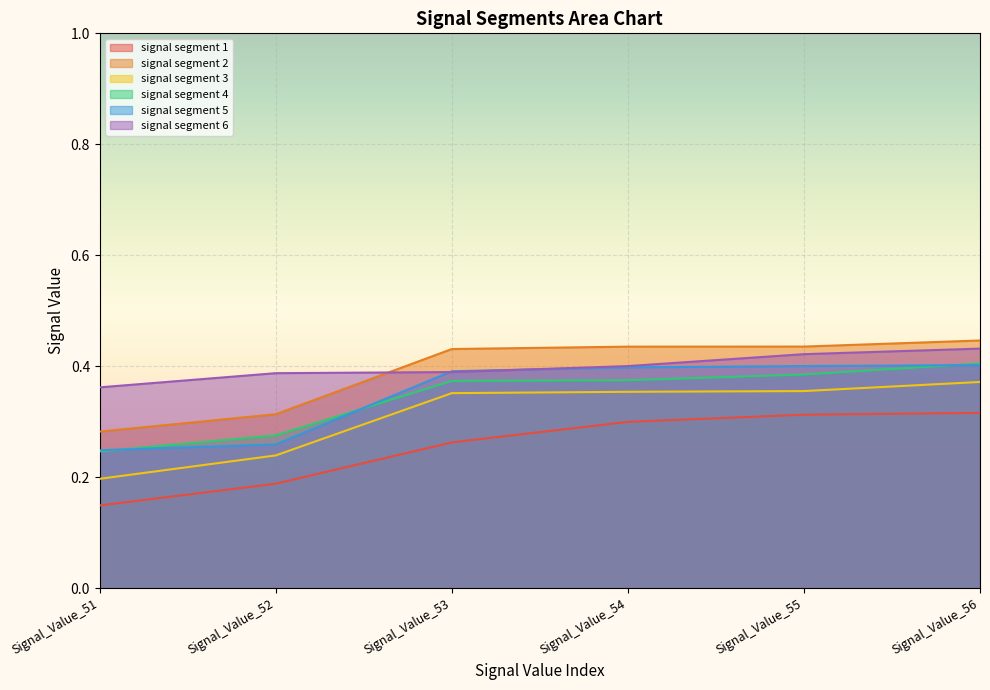

Reading left to right, transcribe all the data shown in this chart.

signal segment 1: 0.1	0.2	0.3	0.3	0.3	0.3
signal segment 2: 0.3	0.3	0.4	0.4	0.4	0.4
signal segment 3: 0.2	0.2	0.4	0.4	0.4	0.4
signal segment 4: 0.2	0.3	0.4	0.4	0.4	0.4
signal segment 5: 0.2	0.3	0.4	0.4	0.4	0.4
signal segment 6: 0.4	0.4	0.4	0.4	0.4	0.4